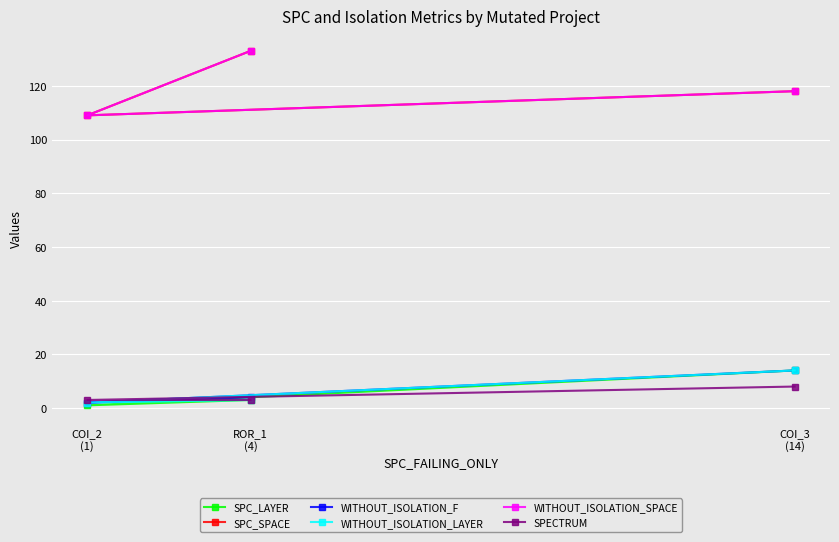

What is the difference between the maximum and minimum values in the WITHOUT_ISOLATION_F series?

12